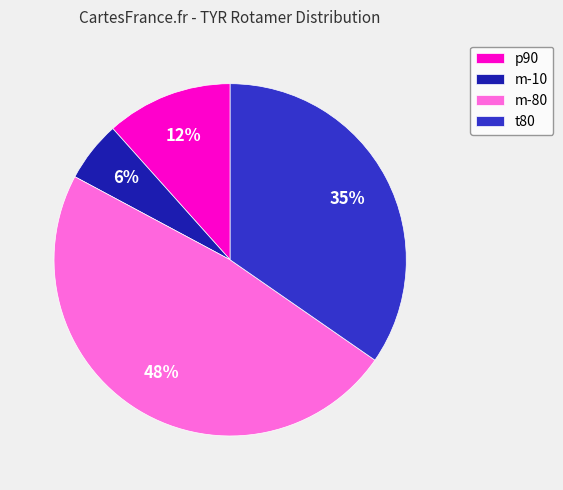

To the nearest percent, what is the difference between the m-10 and t80 slice percentages?

29%